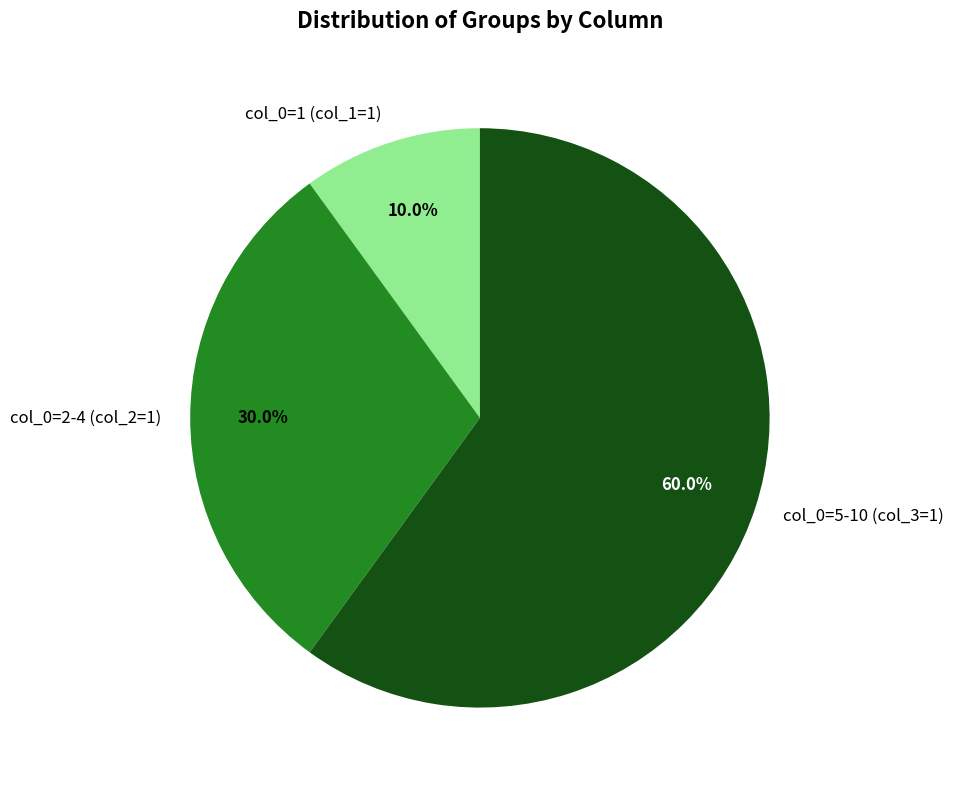

Which category has the smallest portion of the pie?

col_0=1 (col_1=1)